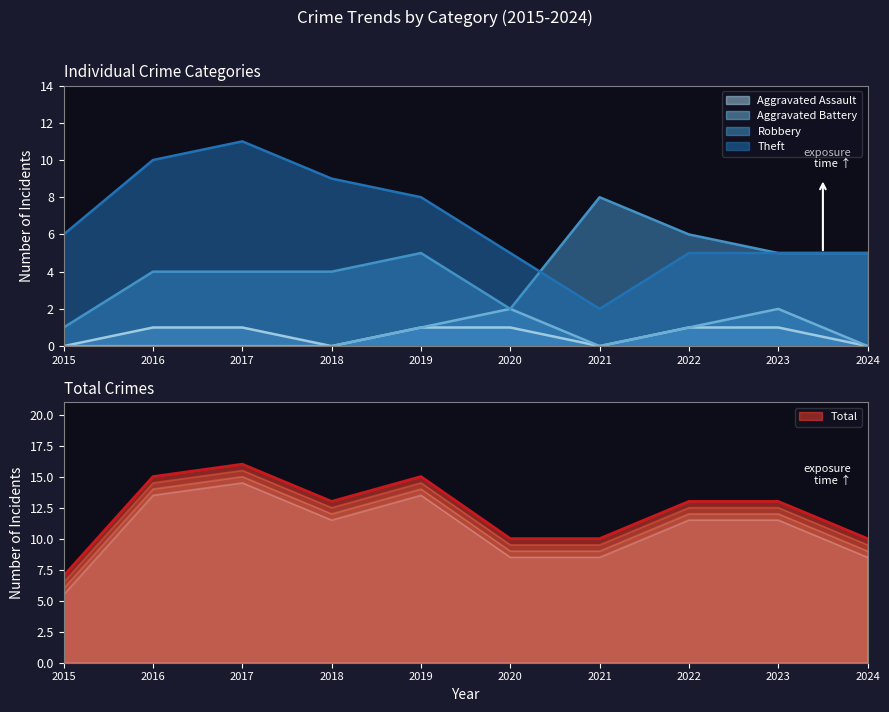

Is the value of Theft at 2023 greater than the value of Total at 2021?

No